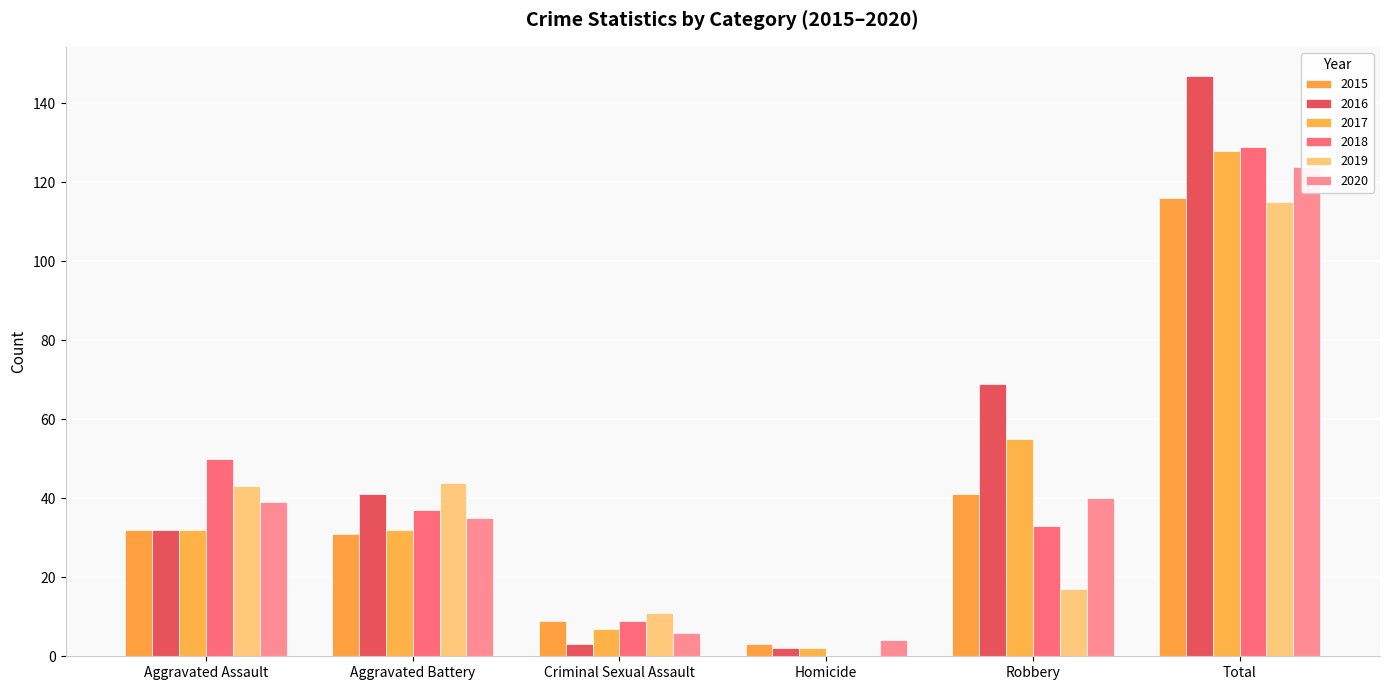

At which label does 2019 reach its peak?

Total